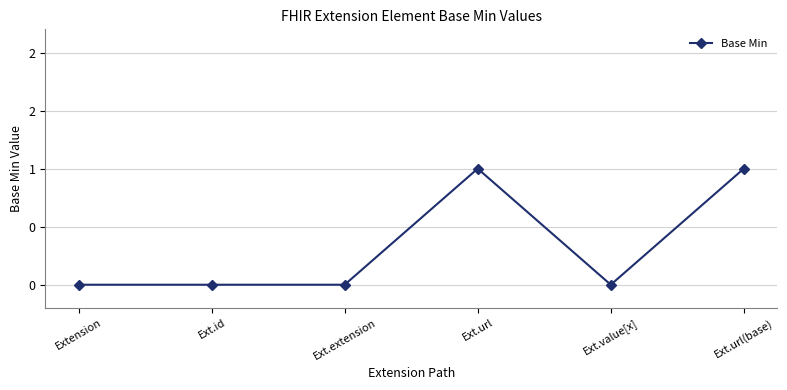

The chart shows a value of 1 at Ext.url(base). True or false?

True